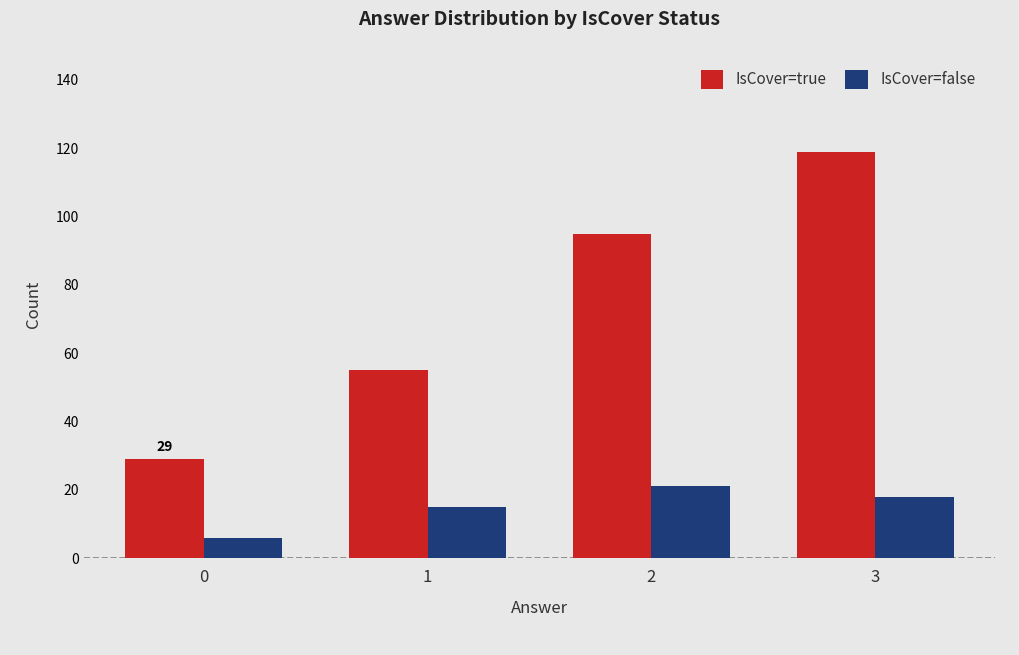

How many distinct data groups are displayed?

2